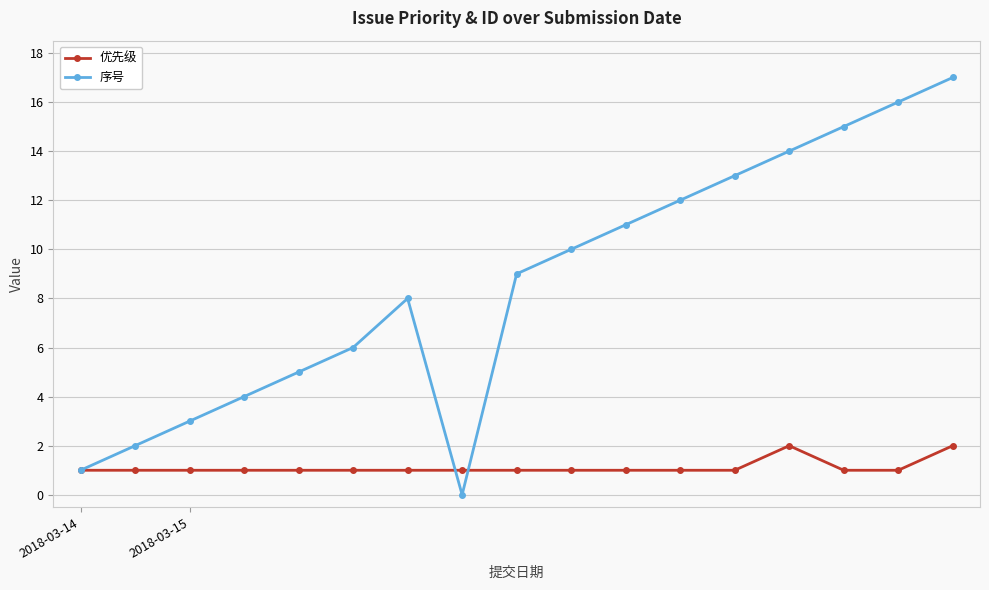

What is the value of the 序号 point at the 7th from the left?

8